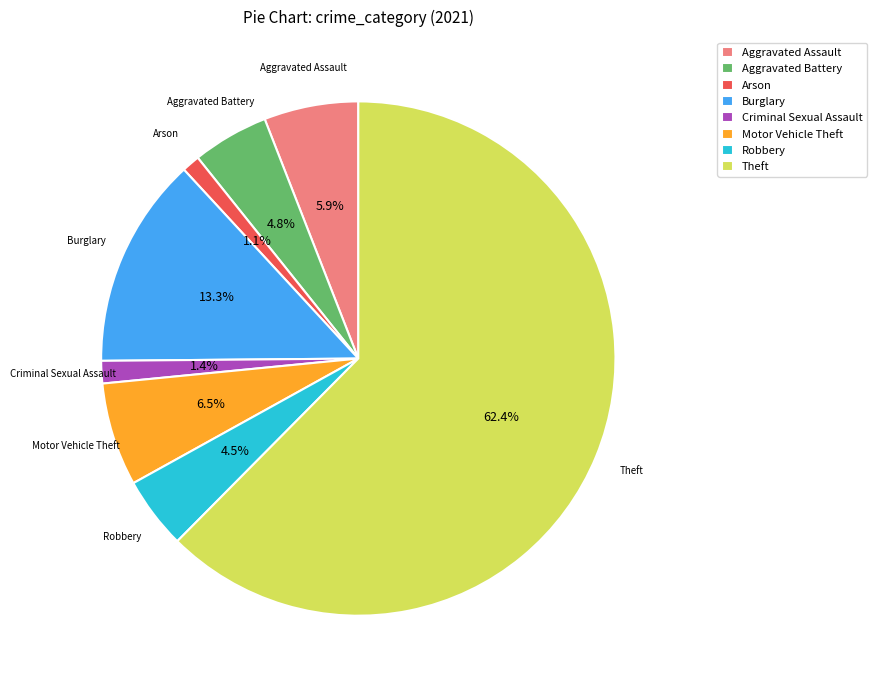

To the nearest percent, what is the combined percentage of Criminal Sexual Assault and Arson?

3%